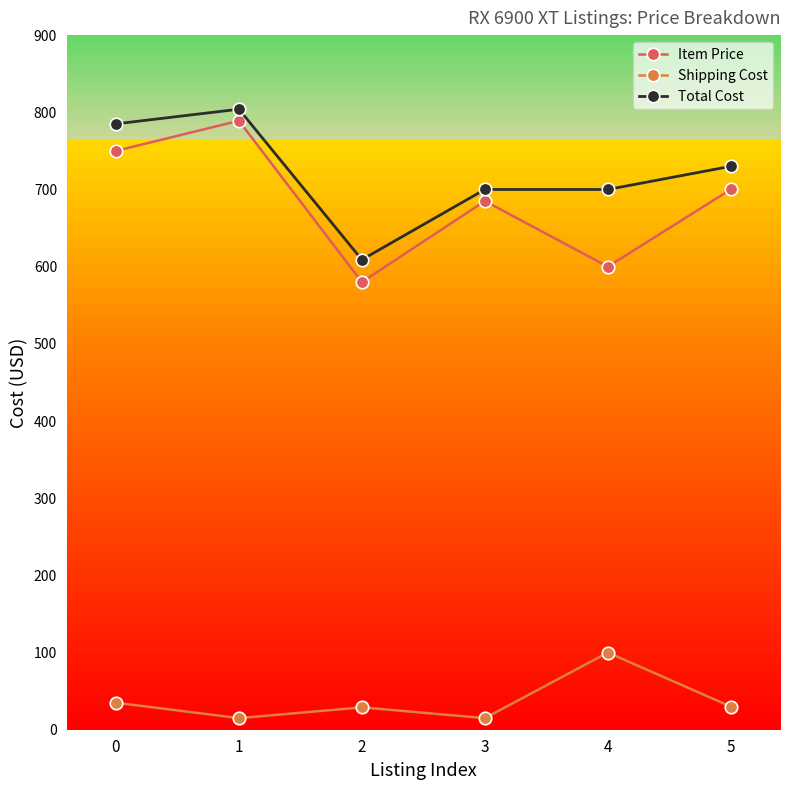

Does the chart have visible grid lines?

No